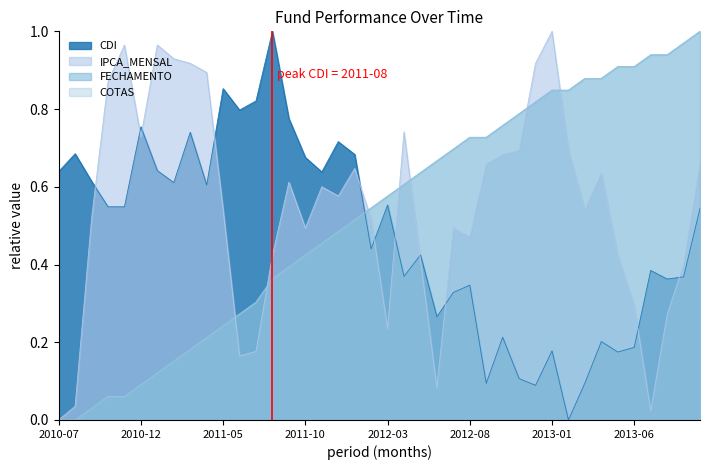

Between which two adjacent categories do CDI and FECHAMENTO first intersect?

2012-01 and 2012-02